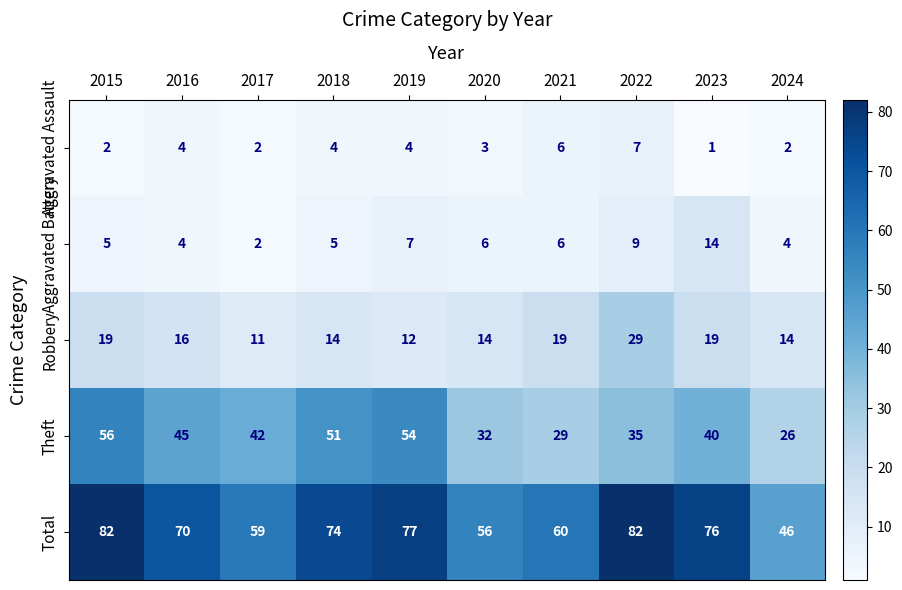

Which category has the lowest value in the Total series?

2024